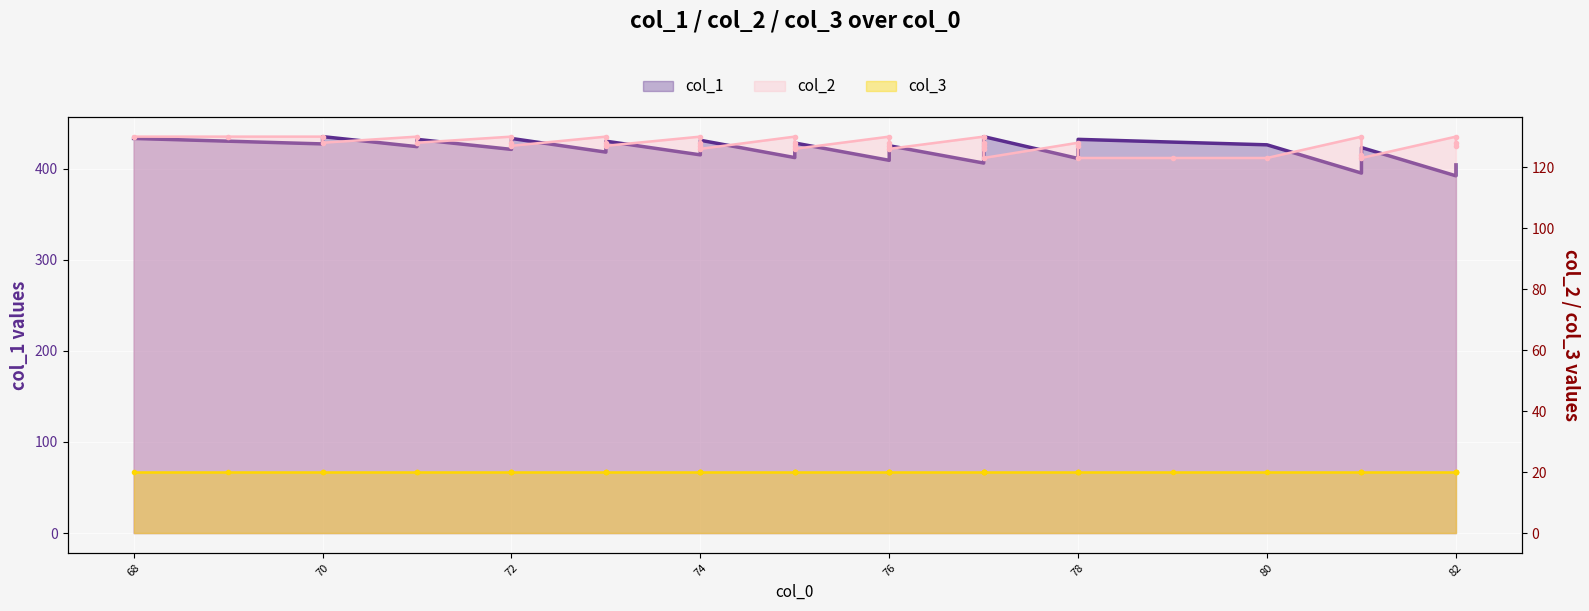

At which category is the sum across all series the highest?

68